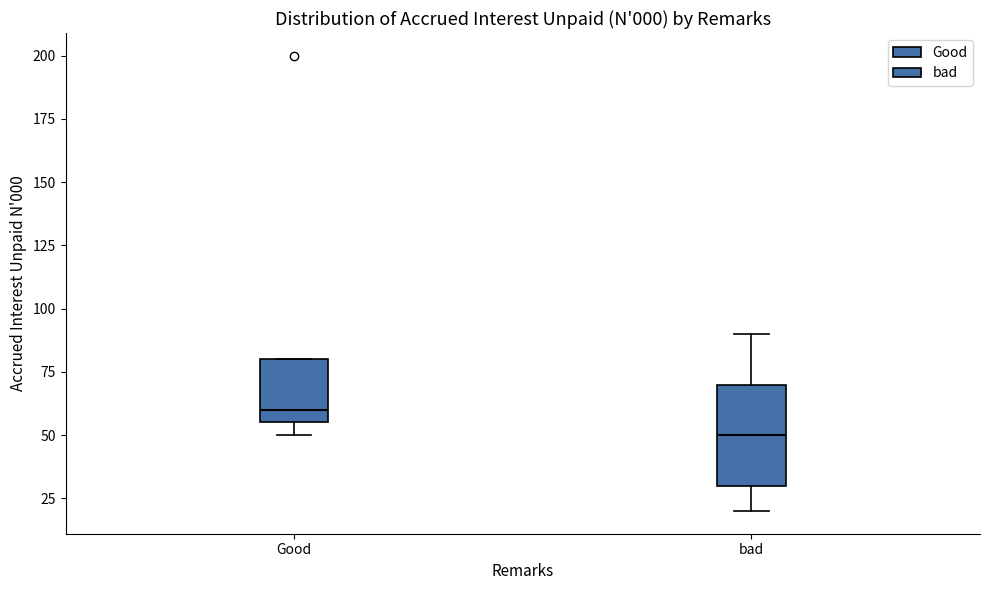

Reading left to right, read every box against the y-axis: the position of its median line, the range the box covers, and the ends of its whiskers. The values are not printed on the chart, so give them approximately, as read against the axis.

Good: median 60, box 55 to 80, whiskers 50 to 80
bad: median 50, box 30 to 70, whiskers 20 to 90